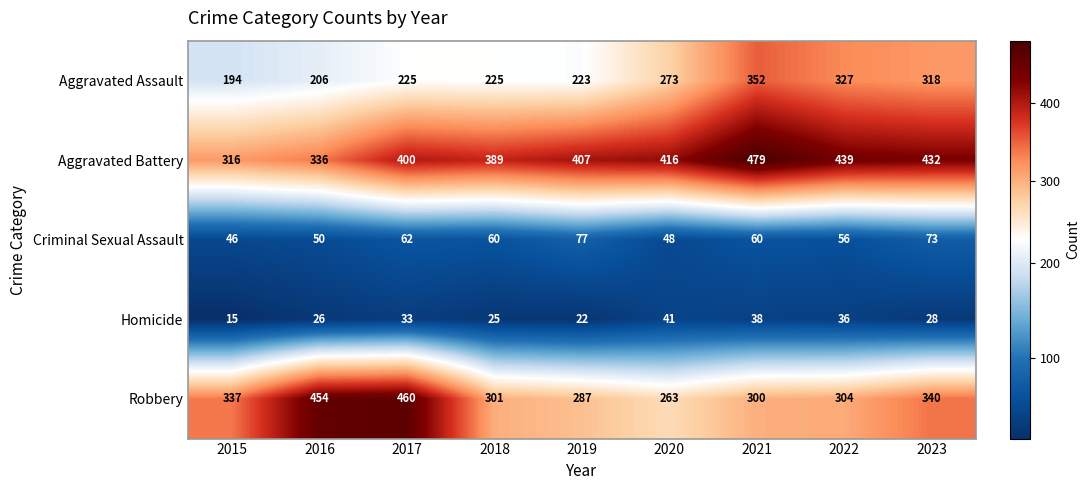

What is the greatest value displayed?

479